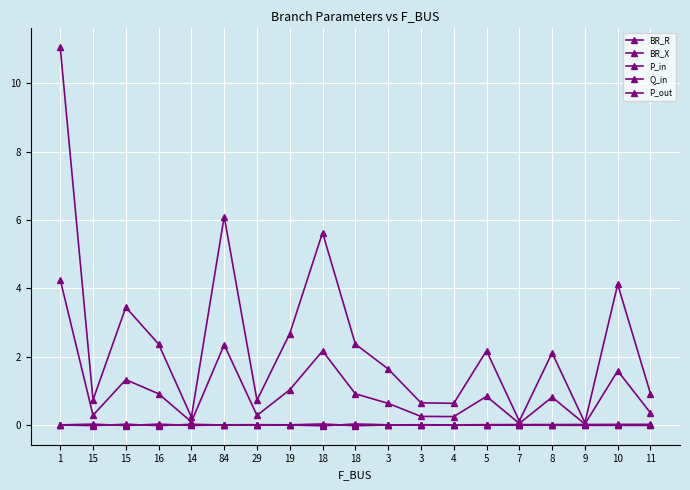

At which category does P_in reach its first local valley?

15